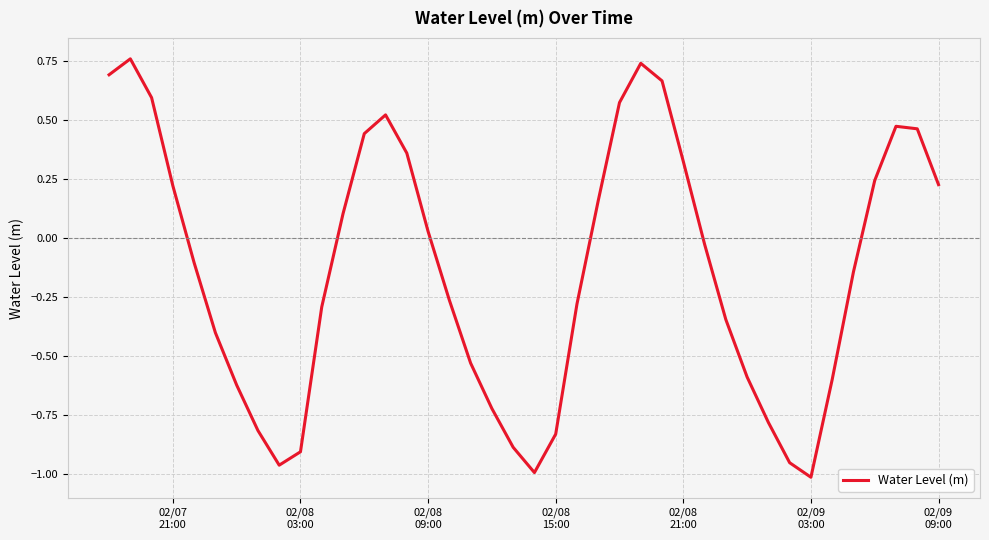

True or false: the data has more than 0 interior local peaks.

True